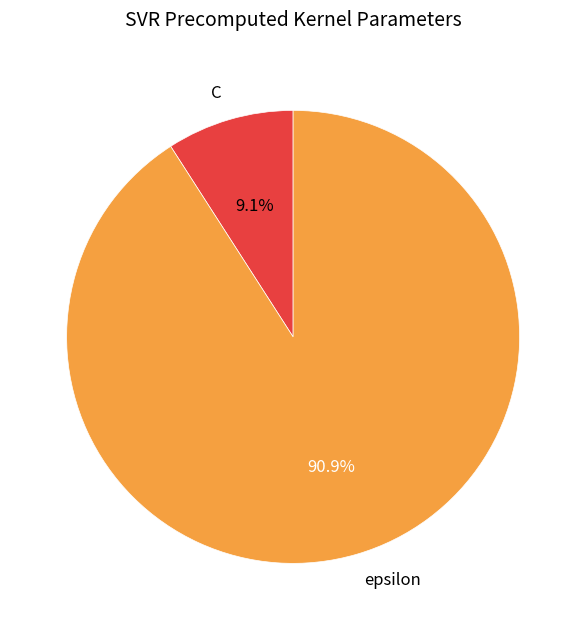

Approximately how many times larger is the value at epsilon compared to C?

10.0